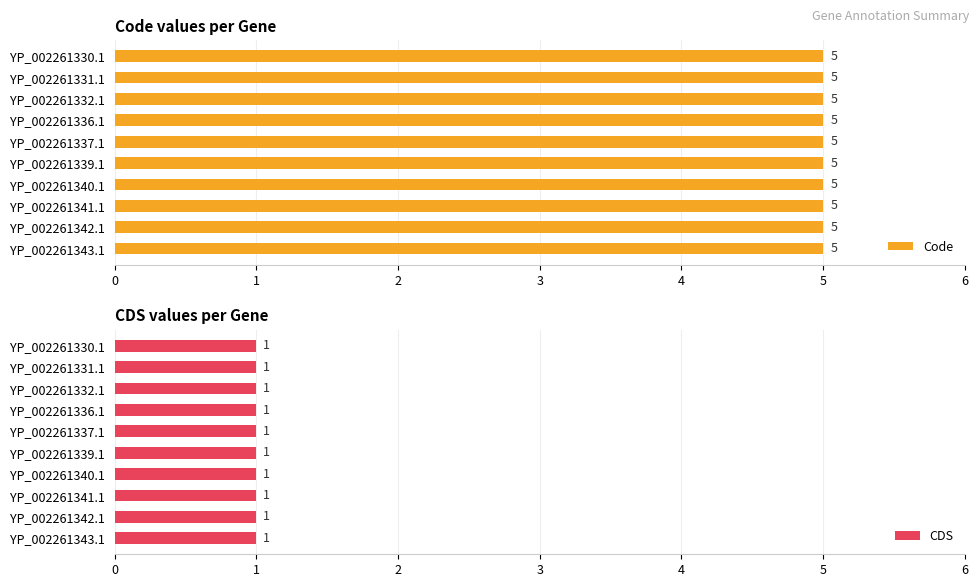

Is it true that CDS equals 0 at YP_002261337.1?

False